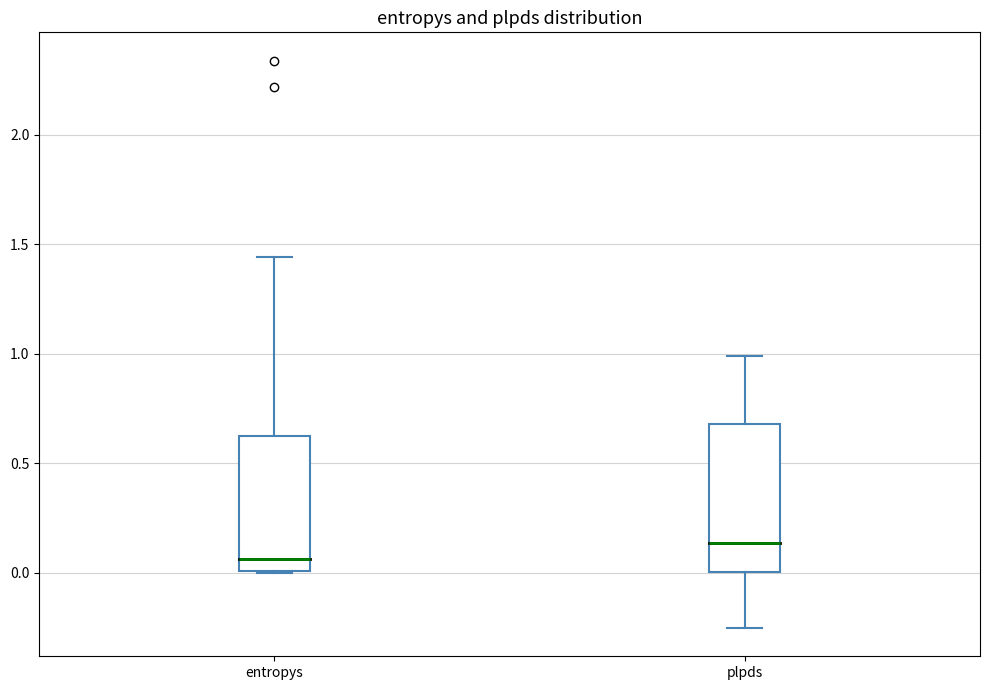

Where is the lower edge of the box for plpds on the y-axis? The values are not printed on the chart, so give them approximately, as read against the axis.

0.00